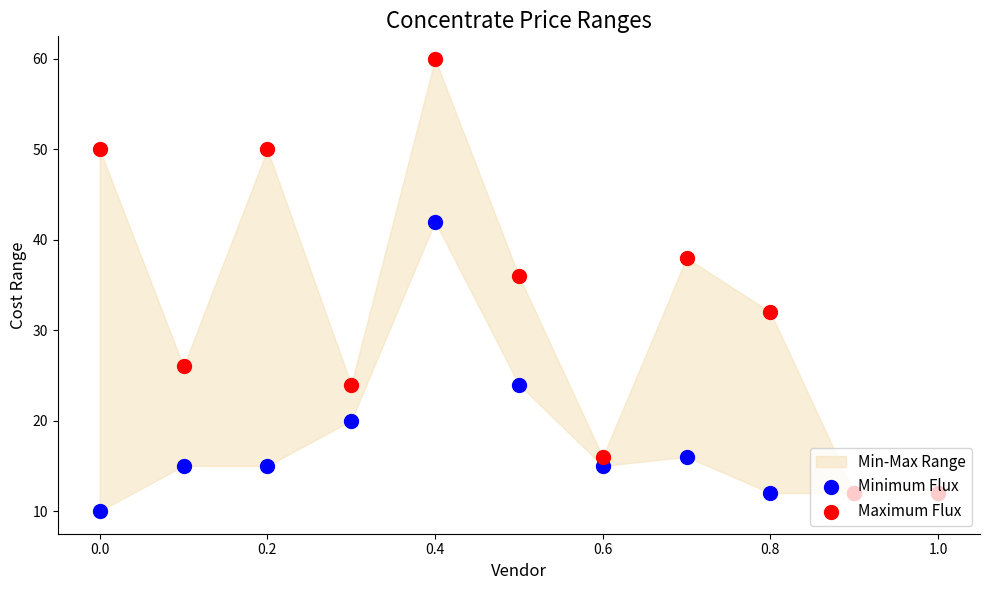

Which series has the widest spread of Y values?

Maximum Flux